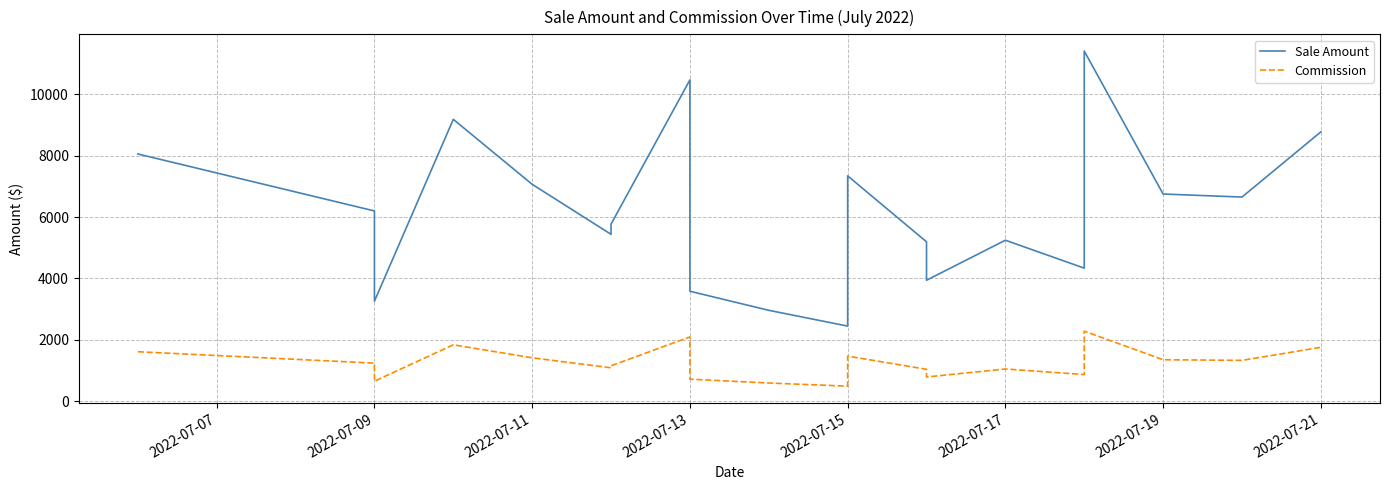

List the series in order of their overall mean, lowest first.

Commission, Sale Amount